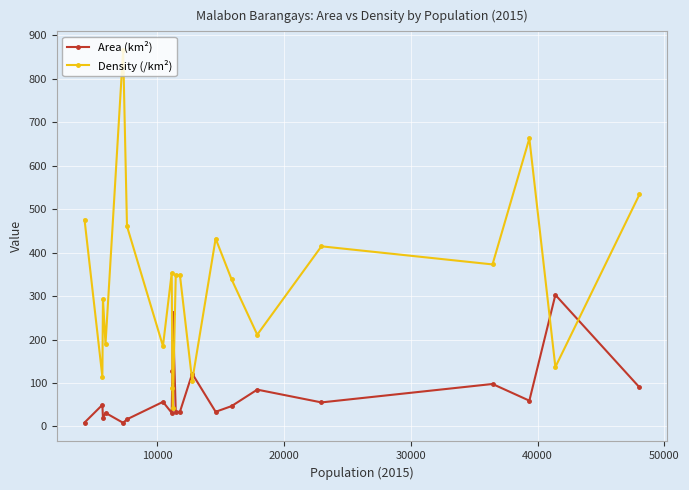

List the series in order of their overall mean, highest first.

Density (/km²), Area (km²)